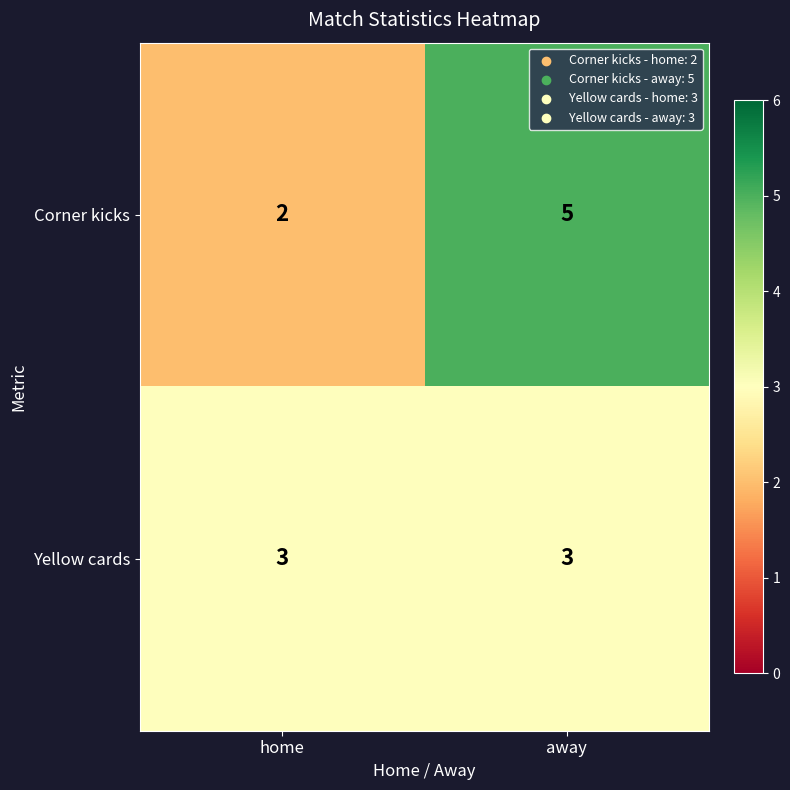

Rank the series by their maximum value, from lowest to highest.

Yellow cards, Corner kicks